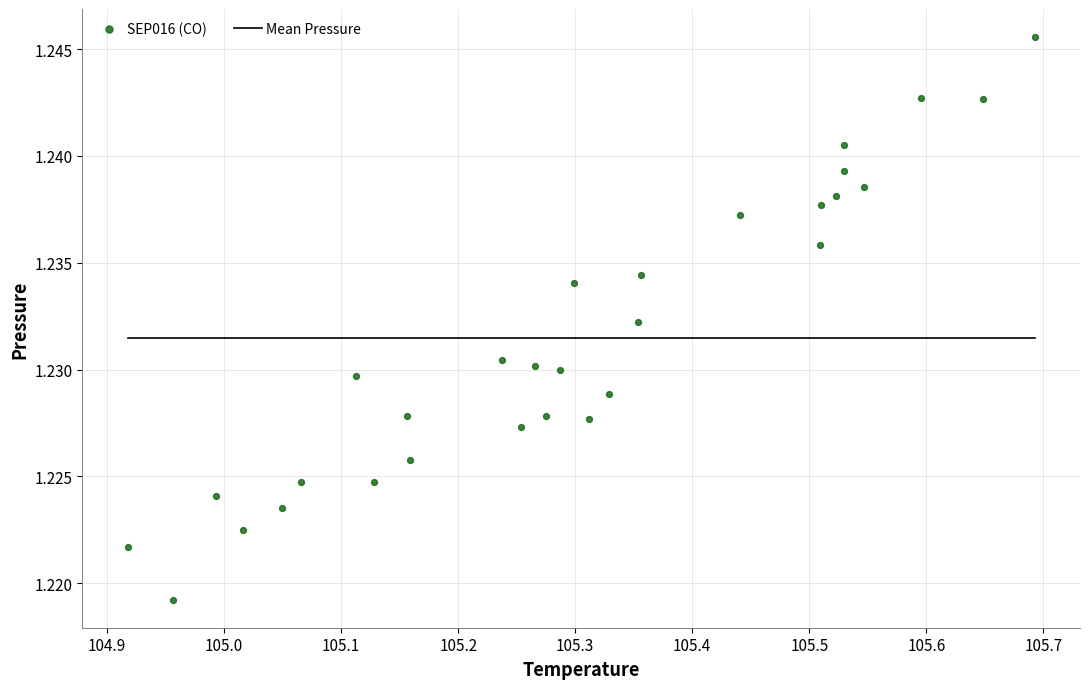

What is the range of X values (max minus min)?

0.8